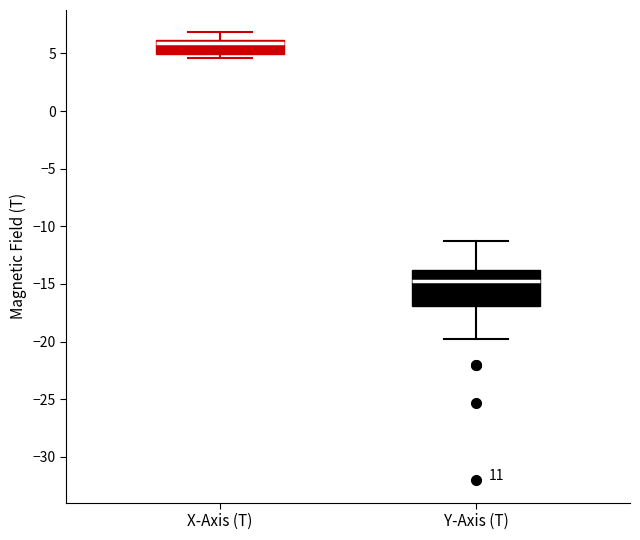

Reading left to right, read every box against the y-axis: the position of its median line, the range the box covers, and the ends of its whiskers. The values are not printed on the chart, so give them approximately, as read against the axis.

X-Axis (T): median 6.0 (just below the box's upper edge), box 5.0 to 6.0, whiskers 4.5 to 7.0
Y-Axis (T): median -15.0, box -17.0 to -14.0, whiskers -20.0 to -11.5